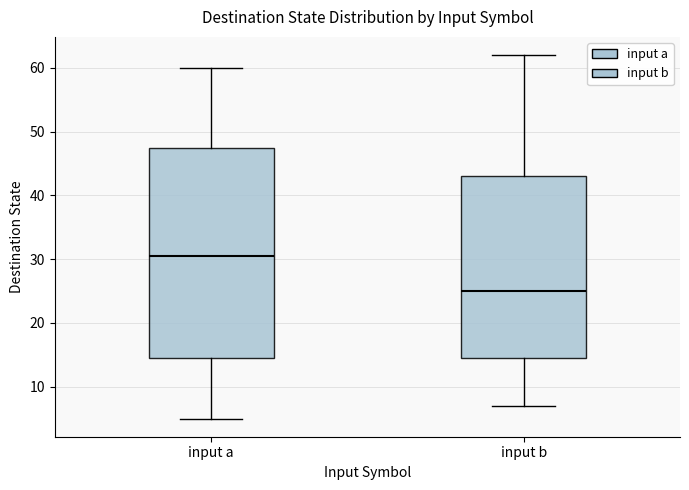

Where is the upper edge of the box for input a on the y-axis? The values are not printed on the chart, so give them approximately, as read against the axis.

48